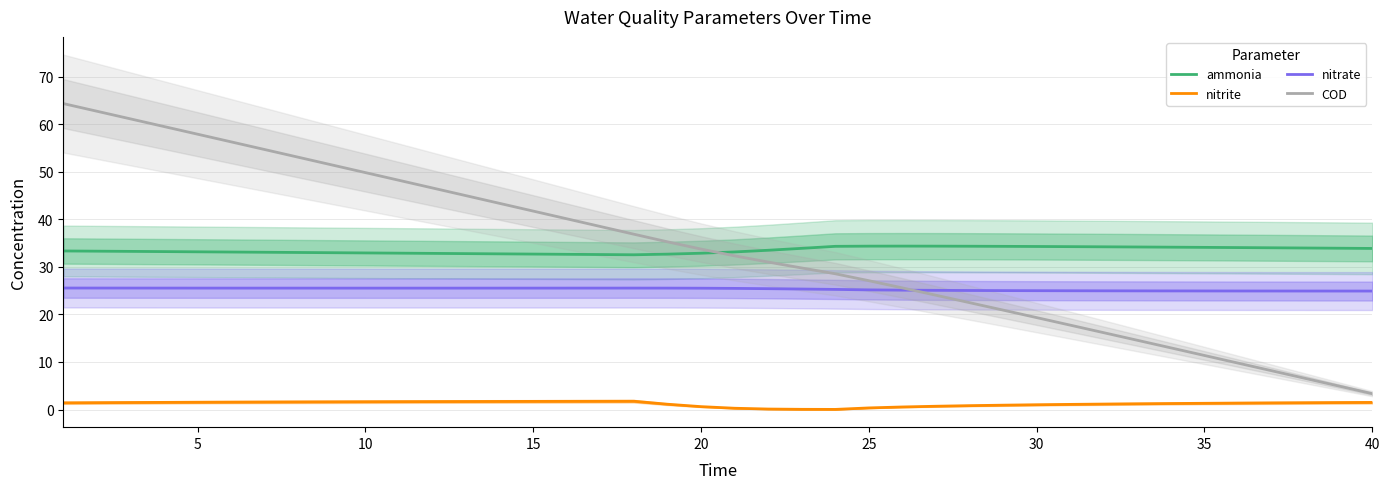

Rank the series by their maximum value, from lowest to highest.

nitrite, nitrate, ammonia, COD